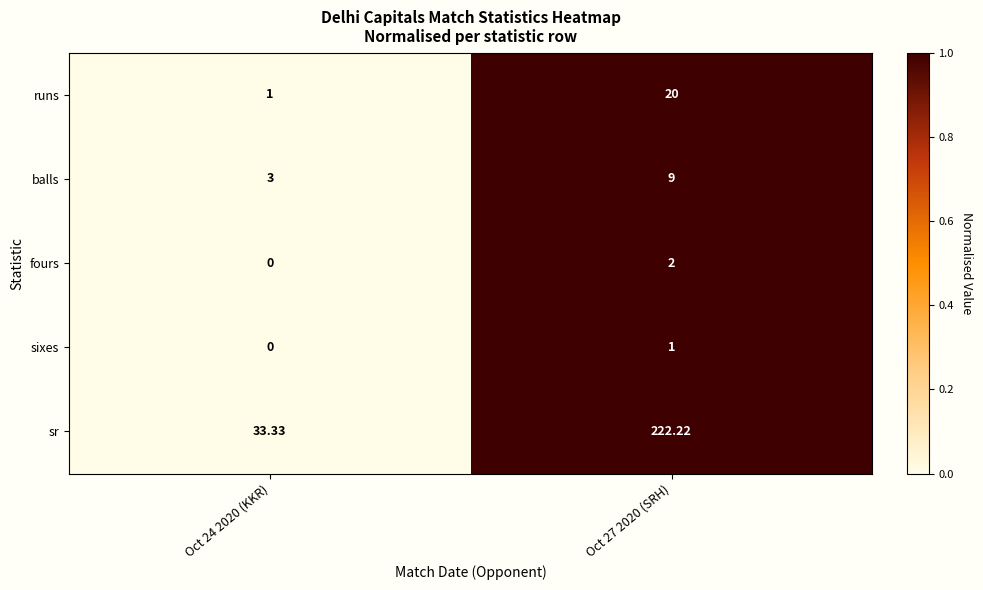

Which series has the largest range (max minus min)?

sr